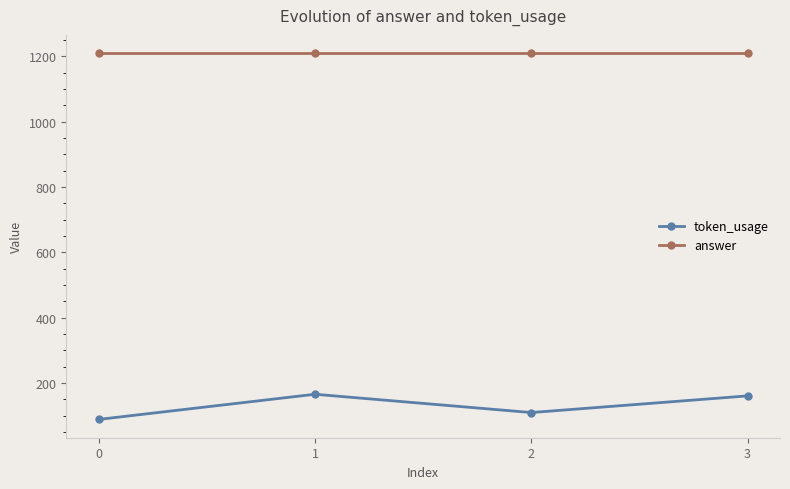

Reading left to right, what are all the values shown in this chart?

token_usage: 89	166	110	161
answer: 1210	1210	1210	1210